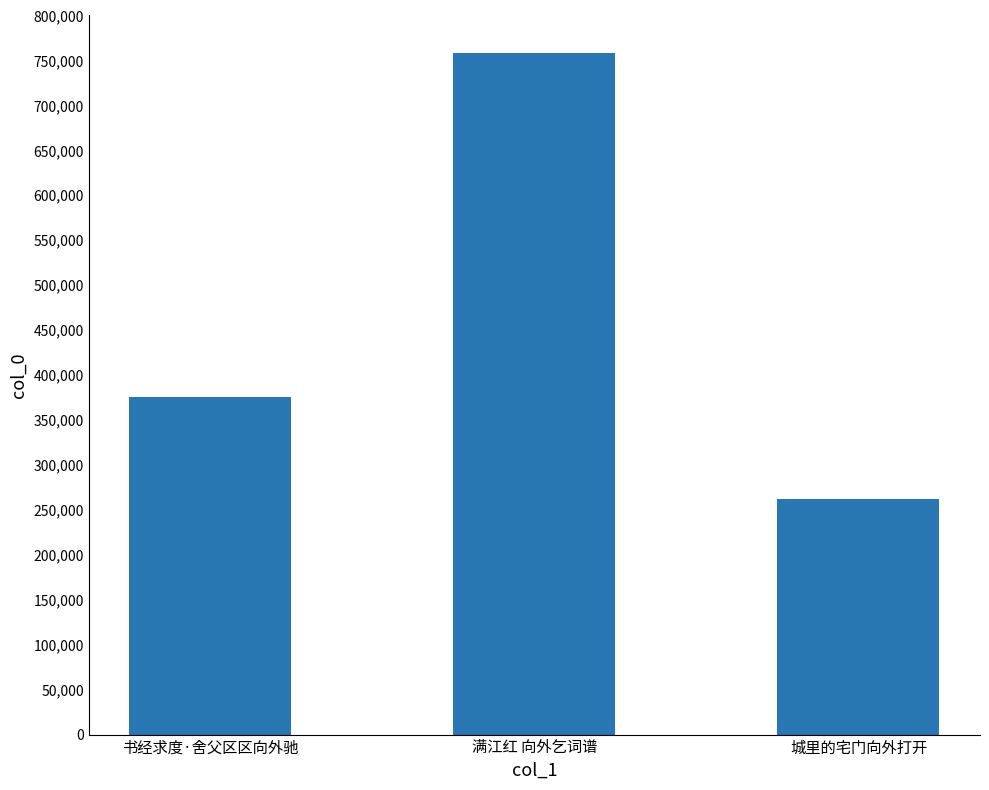

What is the minimum value shown in the chart?

262045